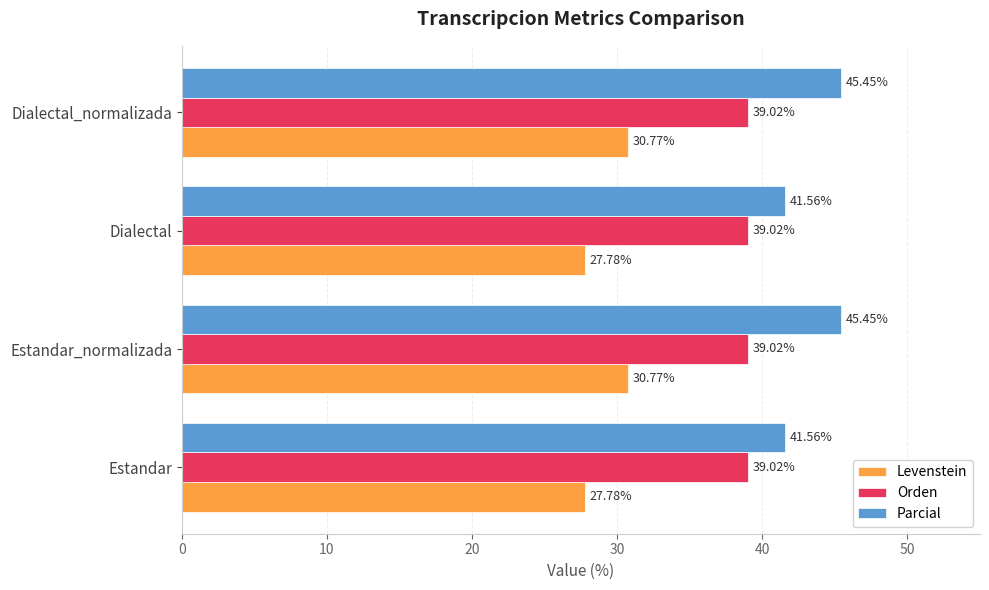

Which series has the widest spread of values?

Parcial